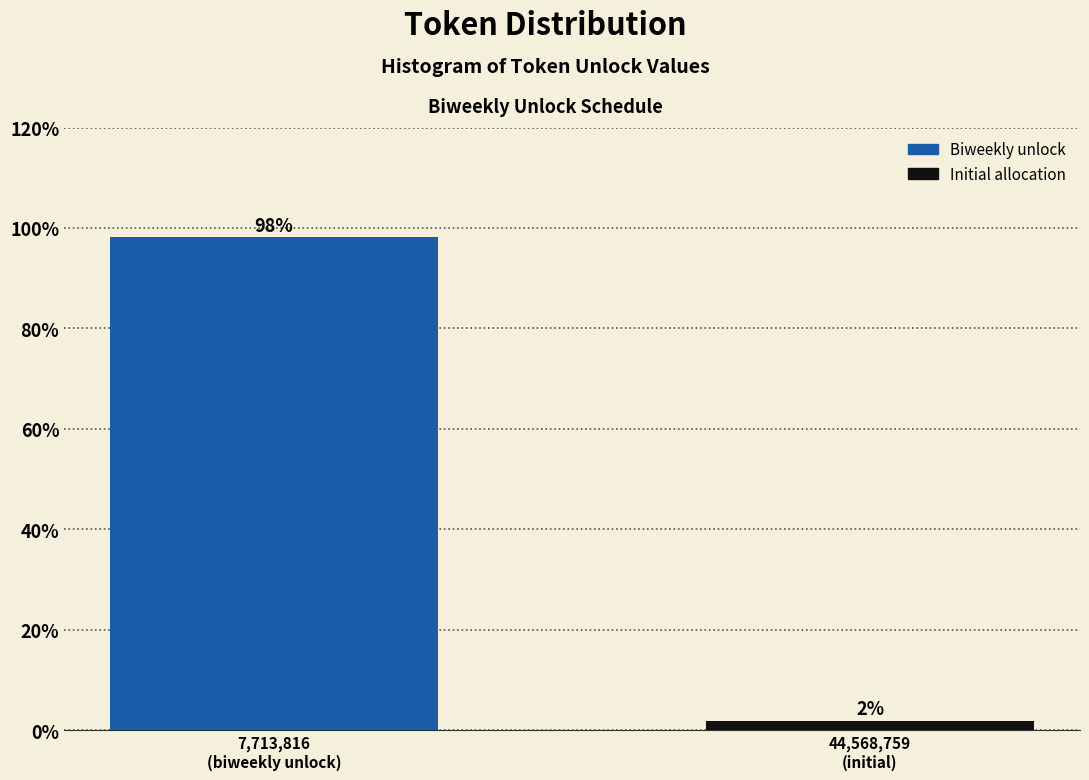

What is the value of the 1st bar from the left?

98.1